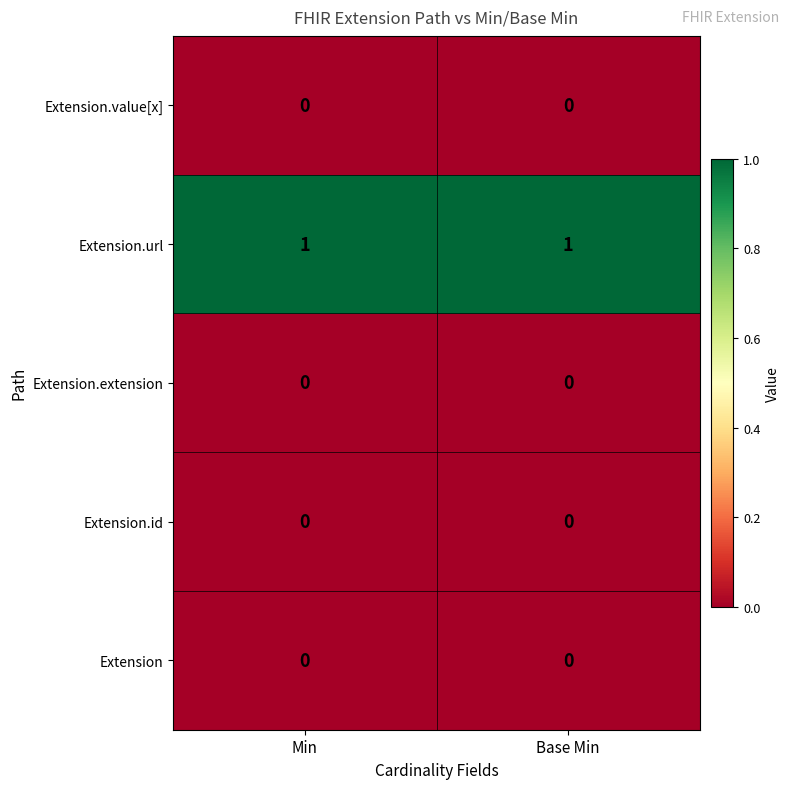

What is the spread (max minus min) of values at Base Min?

1